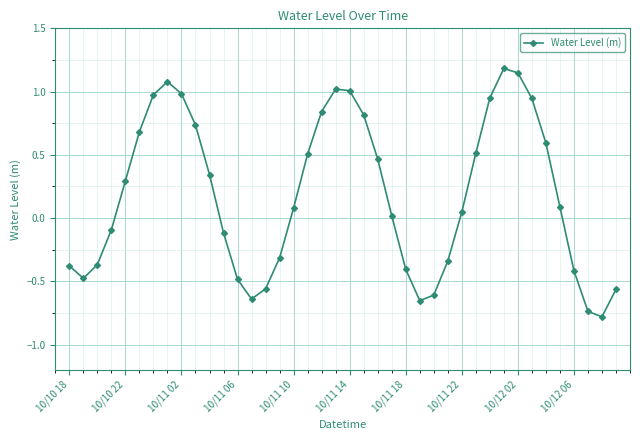

What is the smallest value displayed?

-0.8